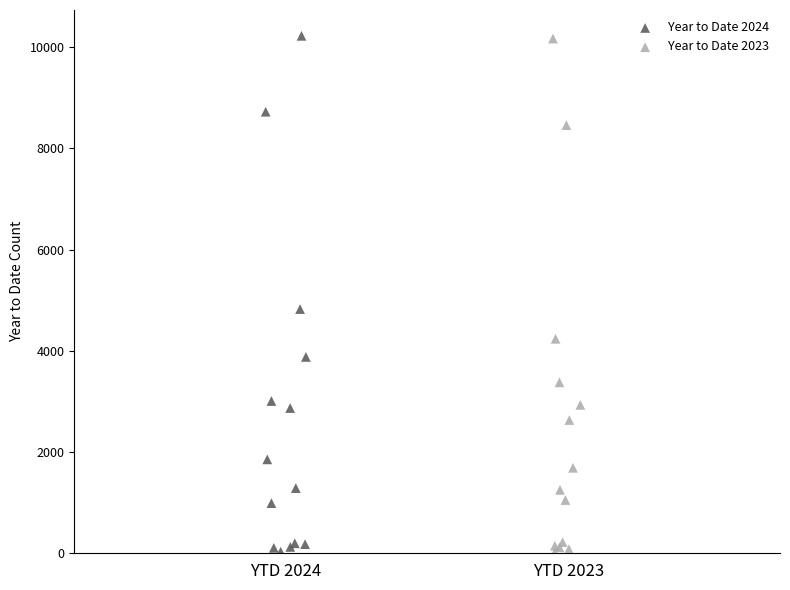

Which series has the widest spread of Y values?

Year to Date 2024